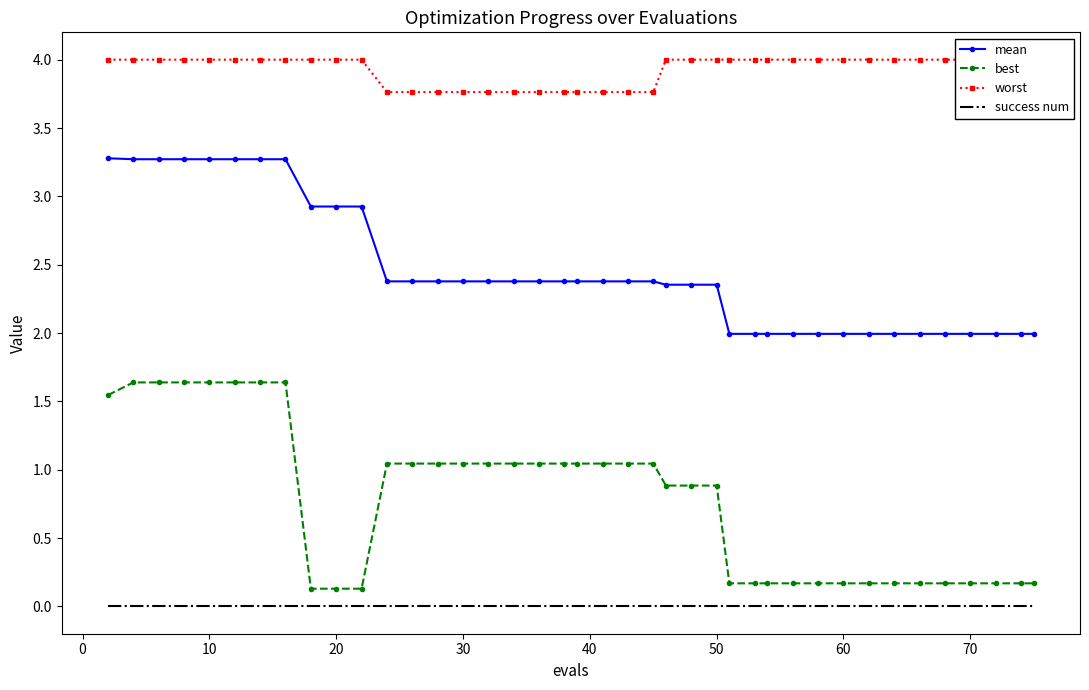

Which series has the largest total across all categories?

worst